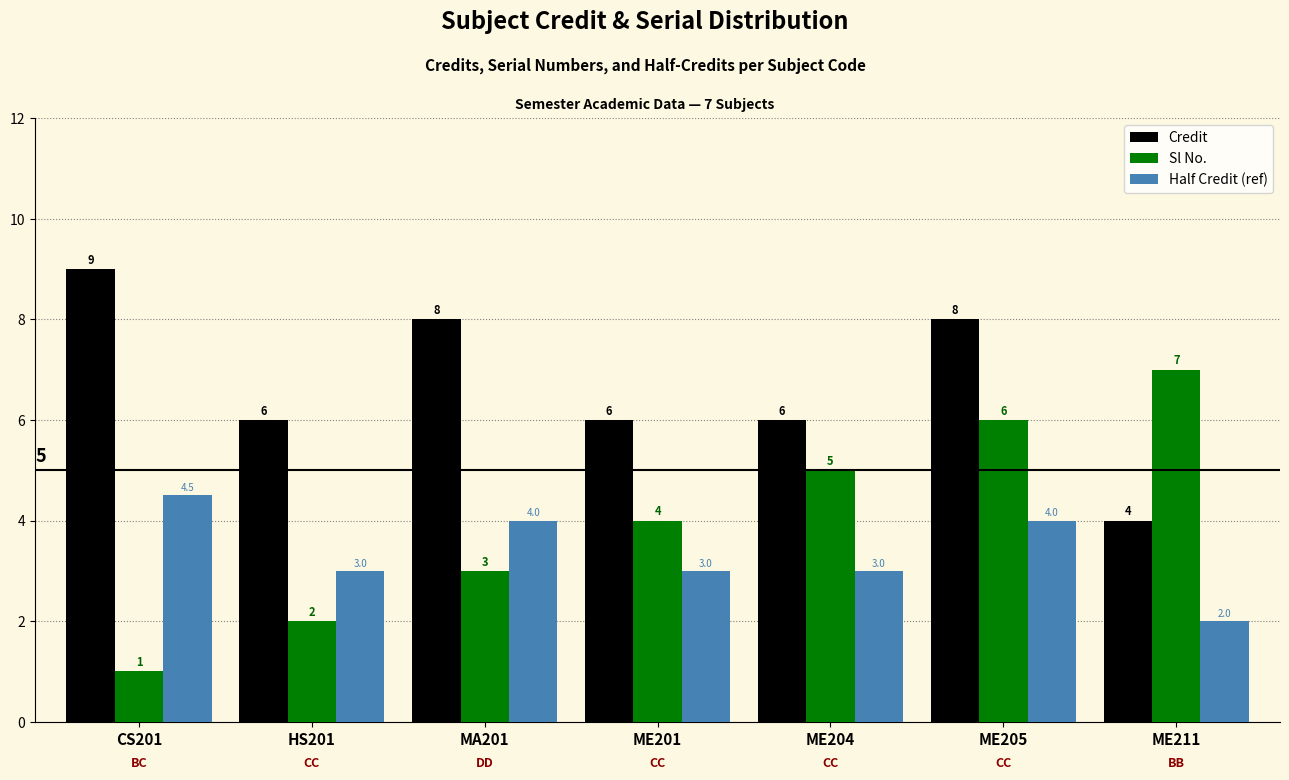

Is the value of Sl No. at ME211 greater than the value of Credit at MA201?

No